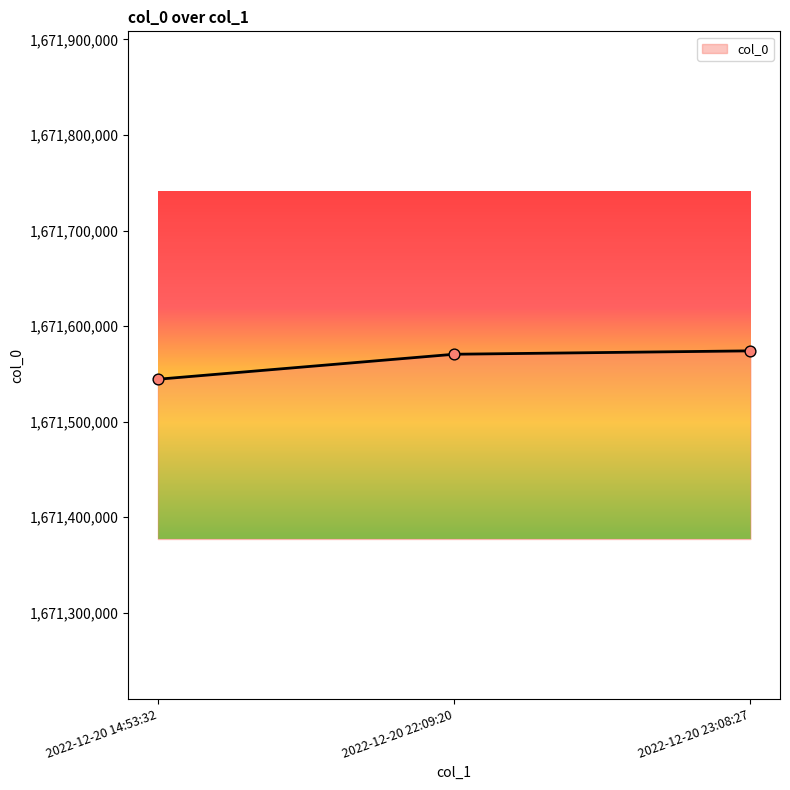

What is the change in value from 2022-12-20 22:09:20 to 2022-12-20 23:08:27?

+3547